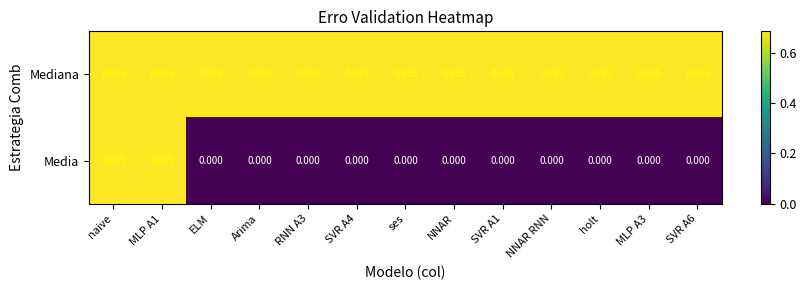

Is the value of Mediana at holt greater than the value of Media at holt?

Yes